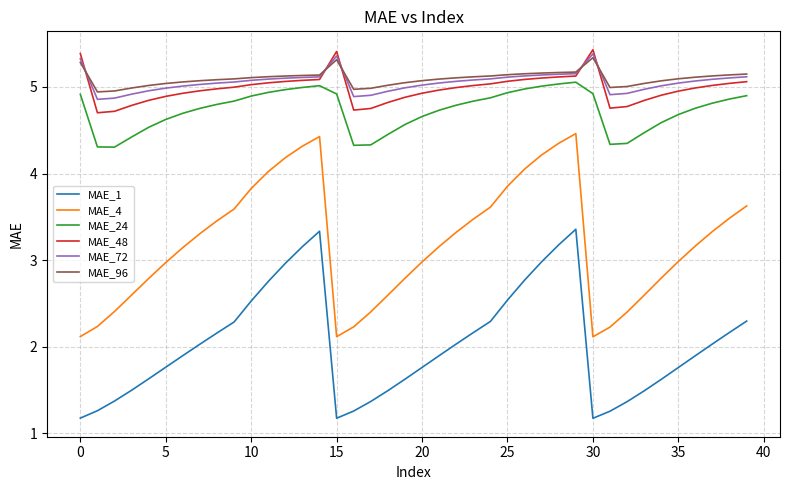

Which series has the largest range (max minus min)?

MAE_4